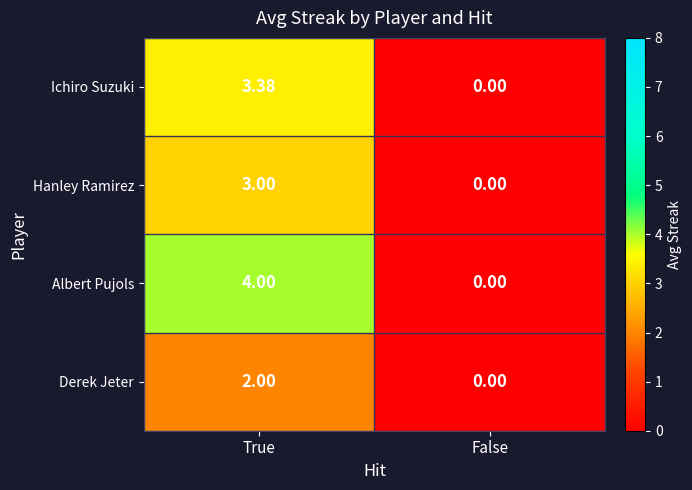

At which label does Hanley Ramirez reach its peak?

True